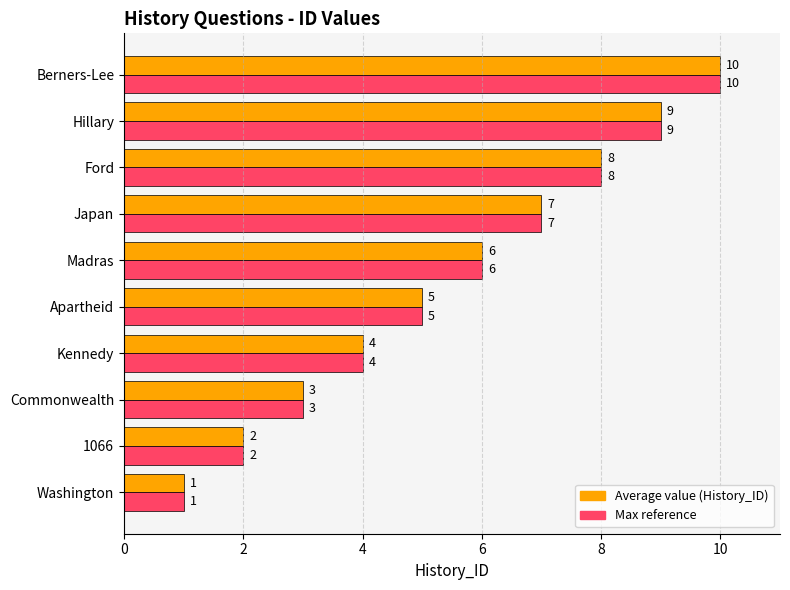

What is the greatest value displayed?

10